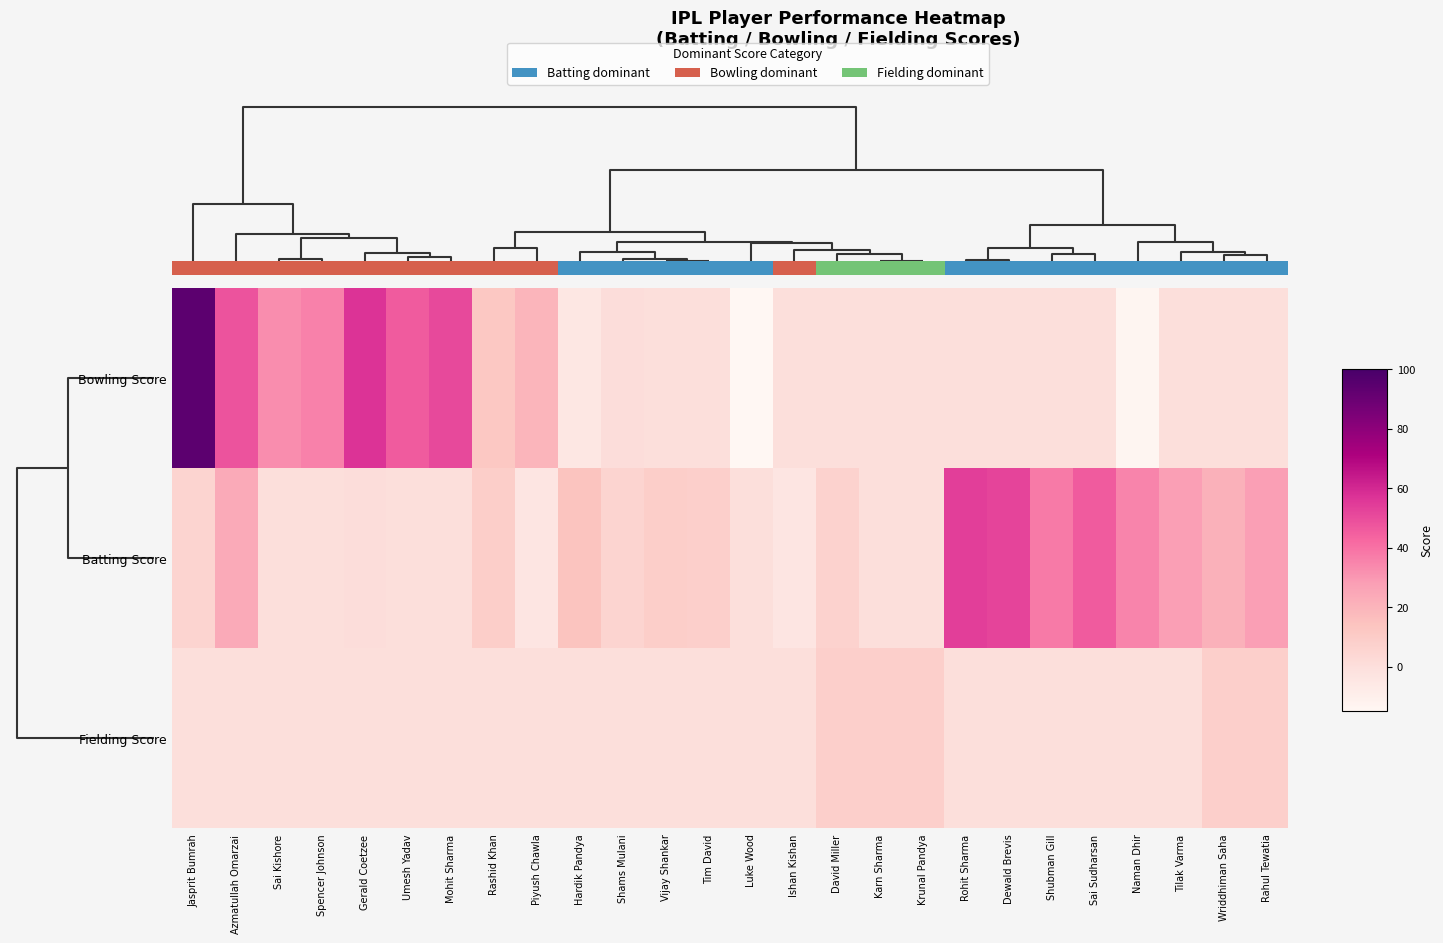

At how many categories does at least one series exceed -11?

26